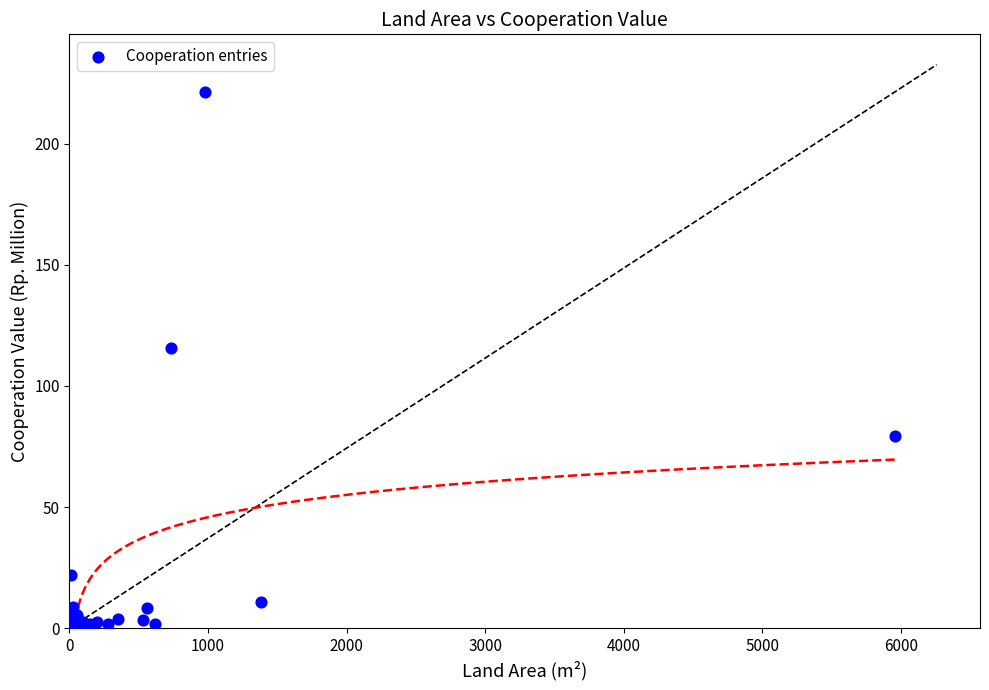

What Y value in the scatter plot is closest to 110?

115.5